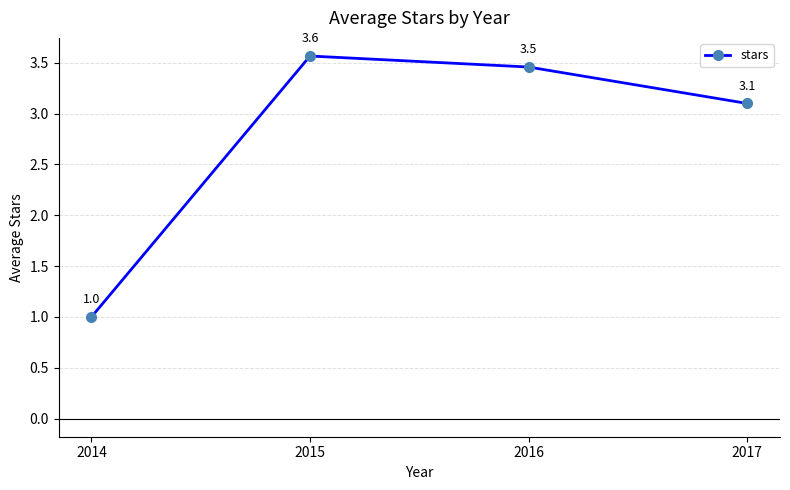

At which label does the data first exceed 3?

2015